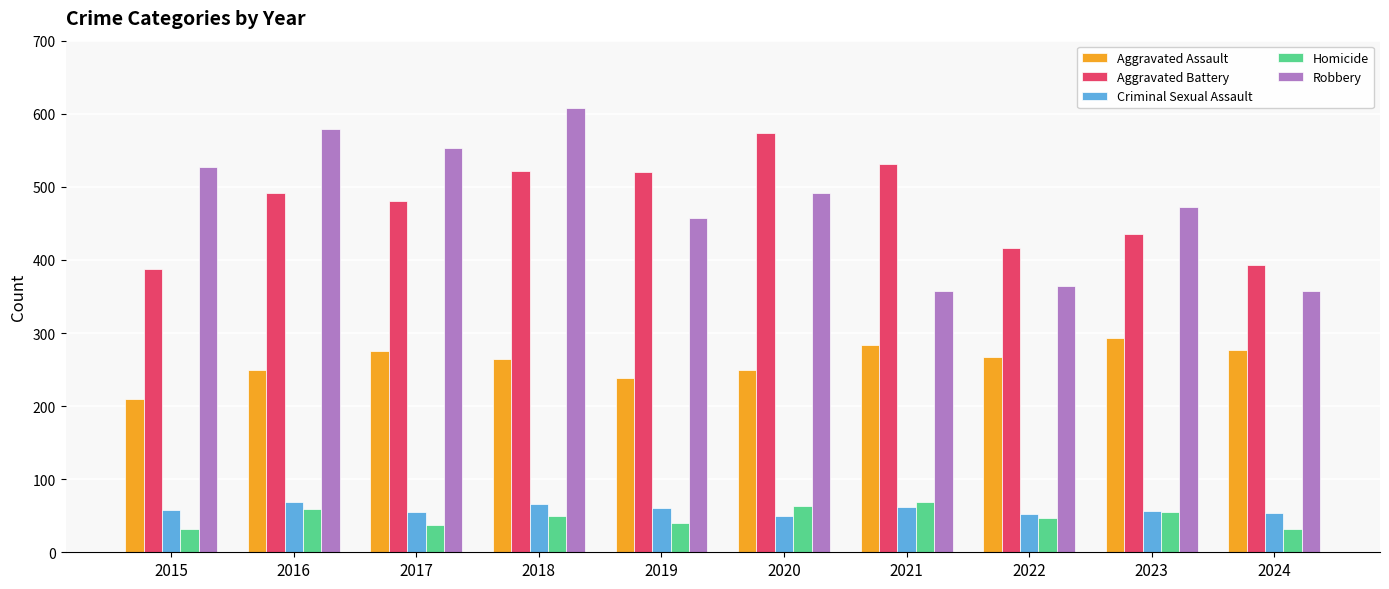

What is the highest value of the Aggravated Assault series?

293